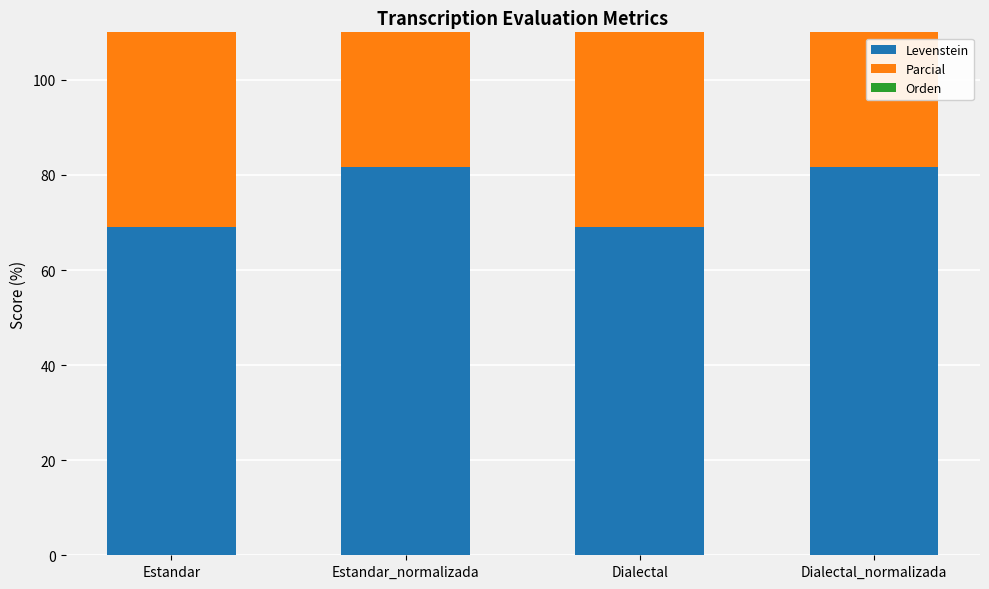

Which label corresponds to the largest value in the chart?

Estandar